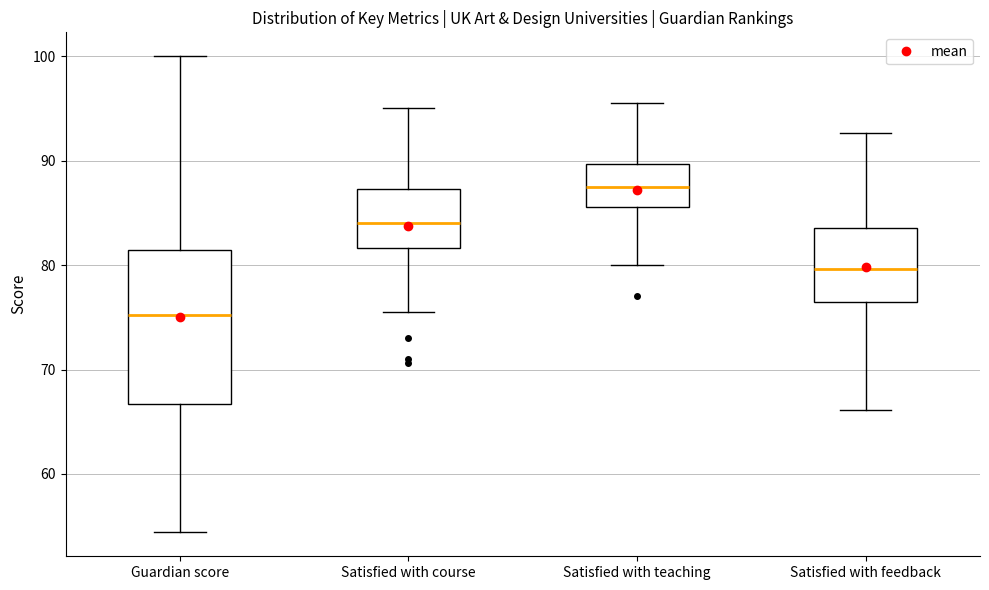

Reading left to right, transcribe this box plot: for each box, give where its median line is, the range the box spans, and where its two whiskers end, as read against the y-axis. The values are not printed on the chart, so give them approximately, as read against the axis.

Guardian score: median 75, box 67 to 81, whiskers 54 to 100
Satisfied with course: median 84, box 82 to 87, whiskers 76 to 95
Satisfied with teaching: median 88, box 86 to 90, whiskers 80 to 96
Satisfied with feedback: median 80, box 76 to 84, whiskers 66 to 93